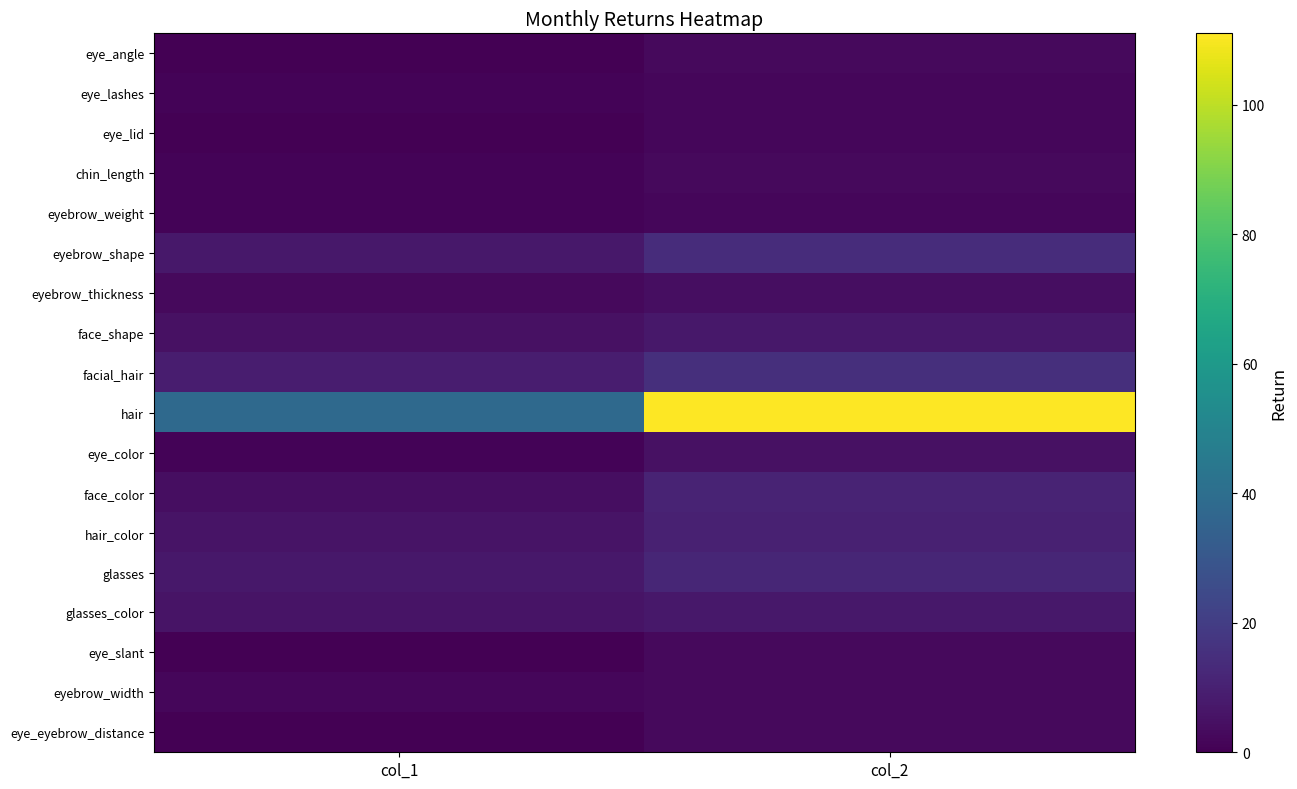

Which series changed the most between col_1 and col_2?

hair